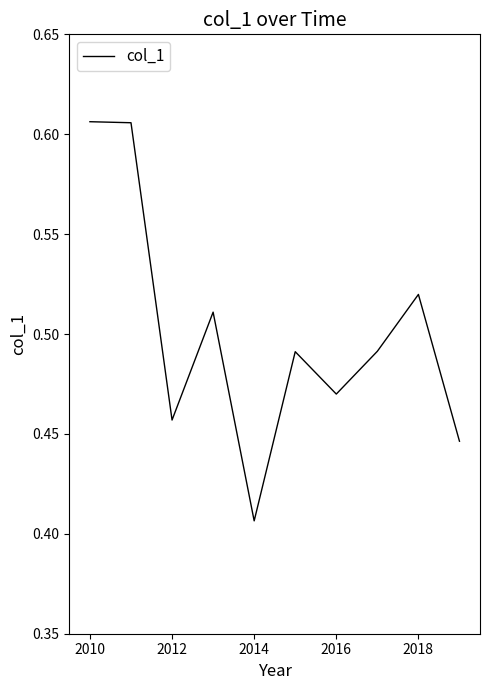

Does the chart have visible grid lines?

No